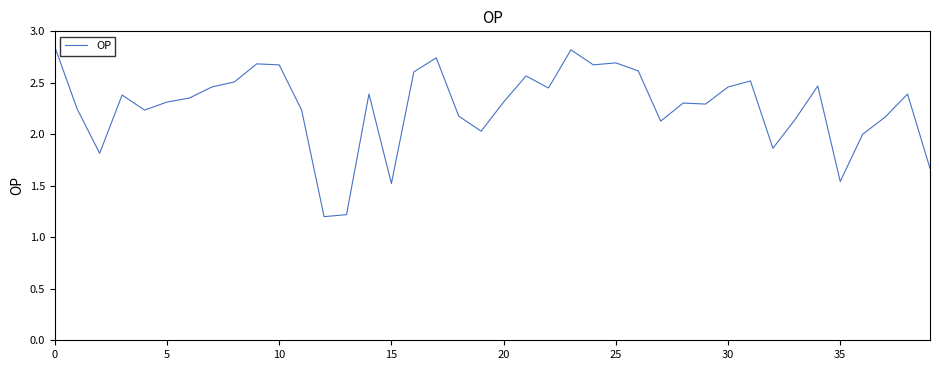

What is the smallest value displayed?

1.2